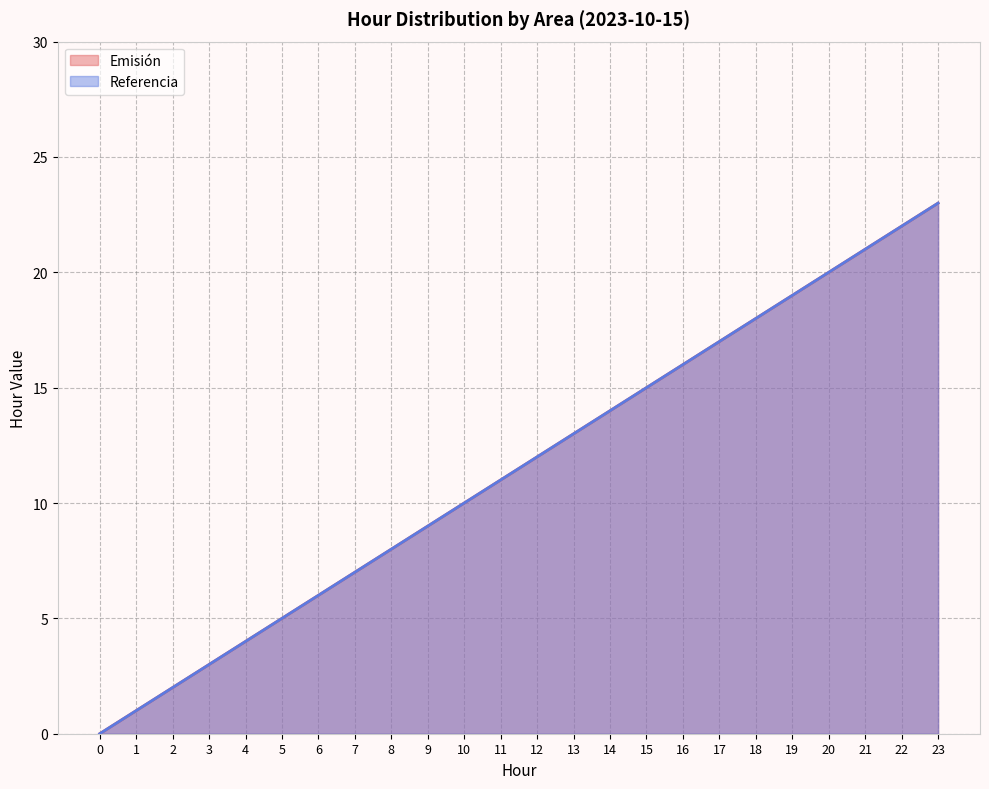

Which series has the widest spread of values?

Emisión